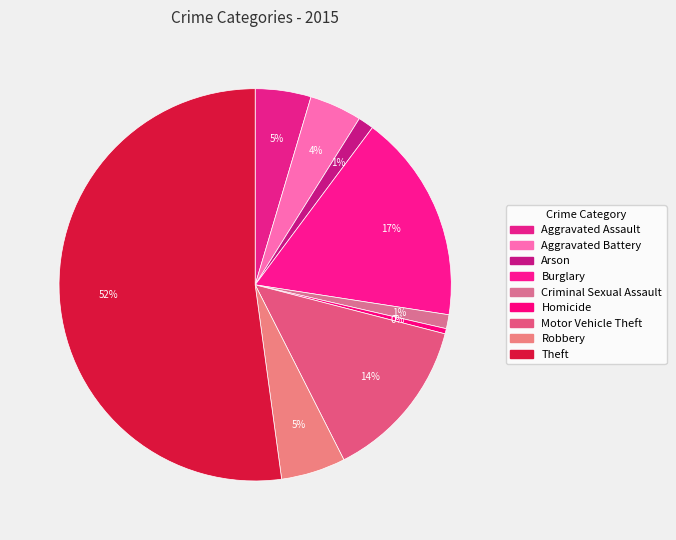

Count the number of slices in the pie.

9